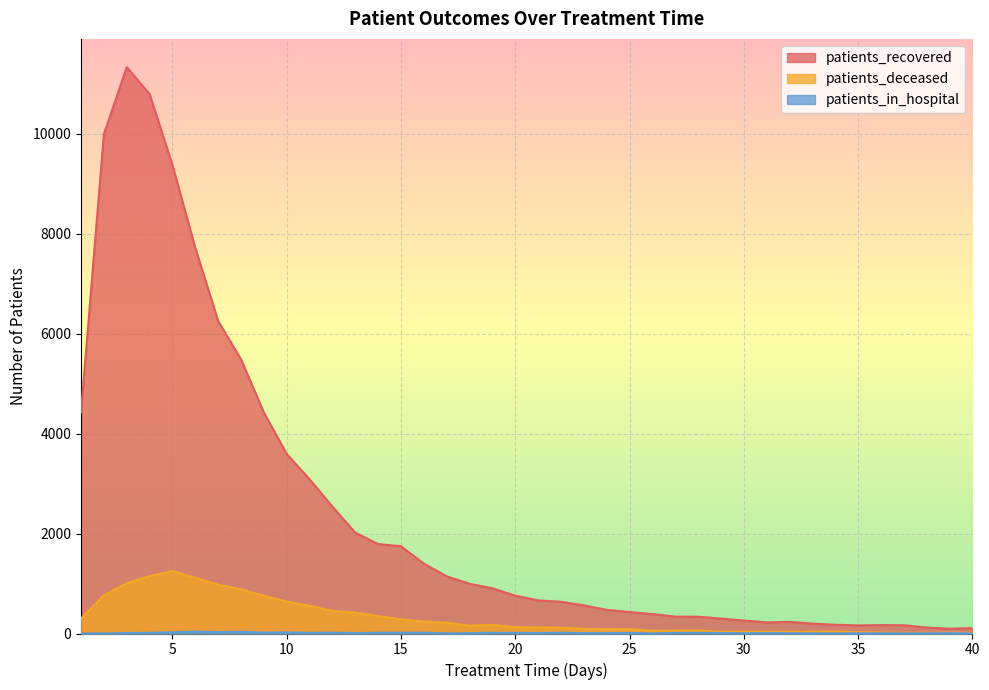

Between 31 and 7, which is larger?

7